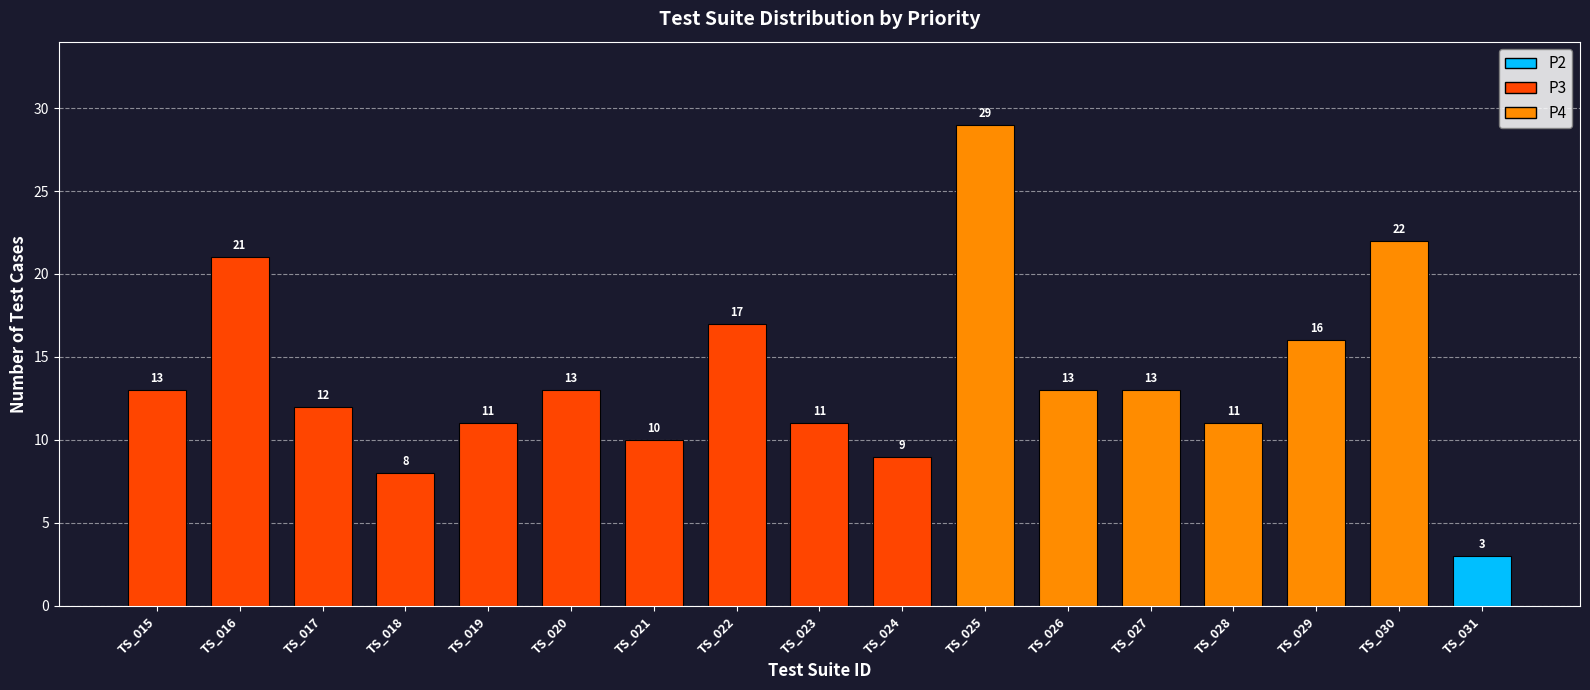

Does the chart contain any negative values?

No